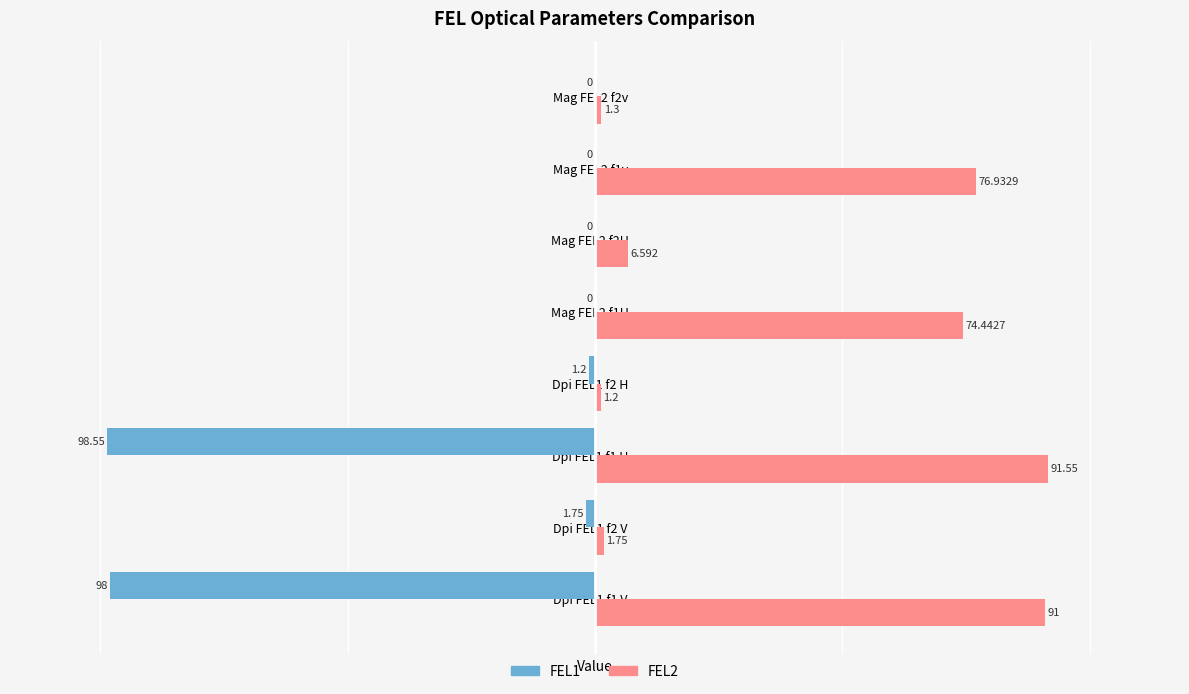

Is the value of FEL1 at Dpi FEL1 f1 V greater than the value of FEL2 at Dpi FEL1 f2 V?

No